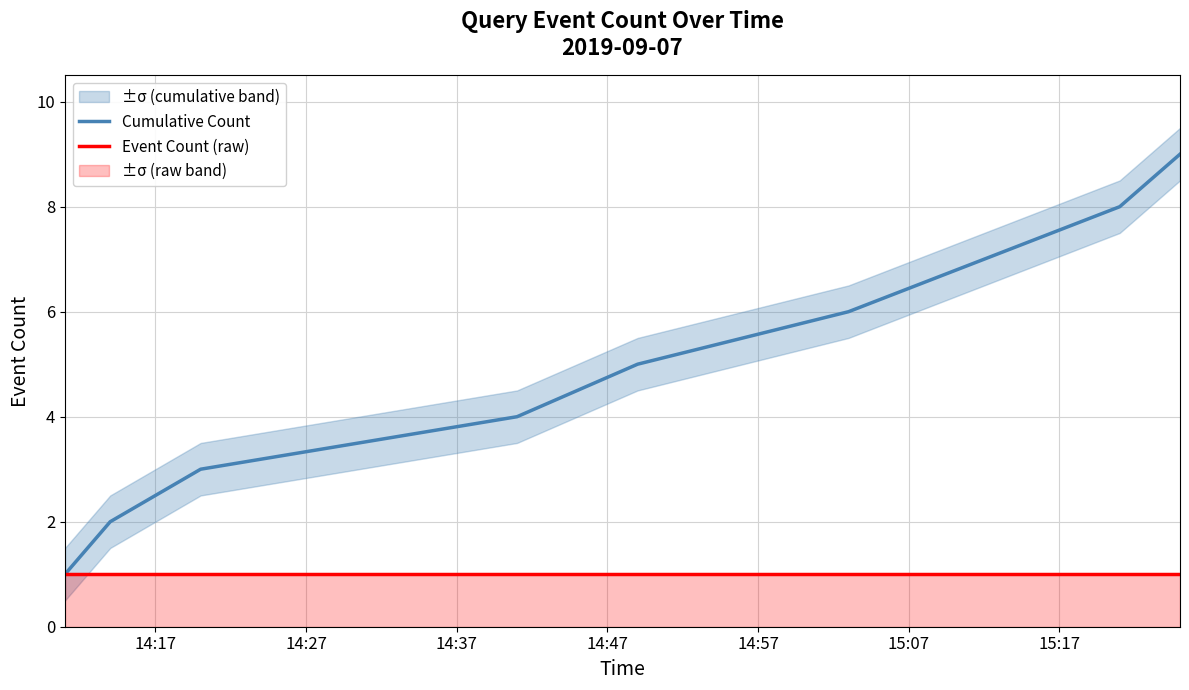

Which has a higher value, 15:17 or 14:27?

15:17